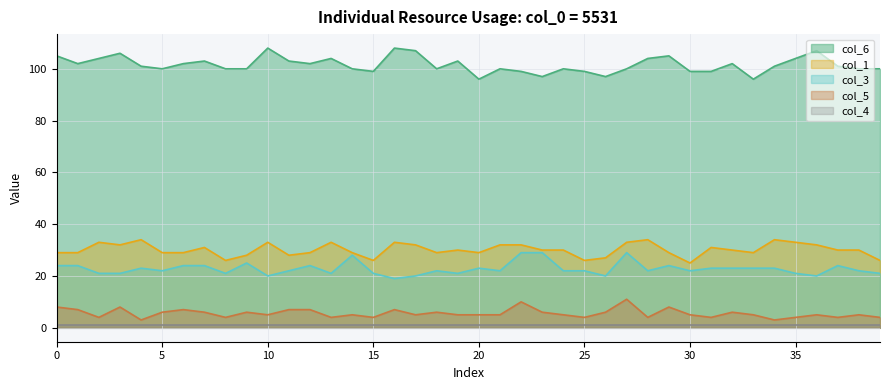

The value of col_6 at 27 is 31. True or false?

False